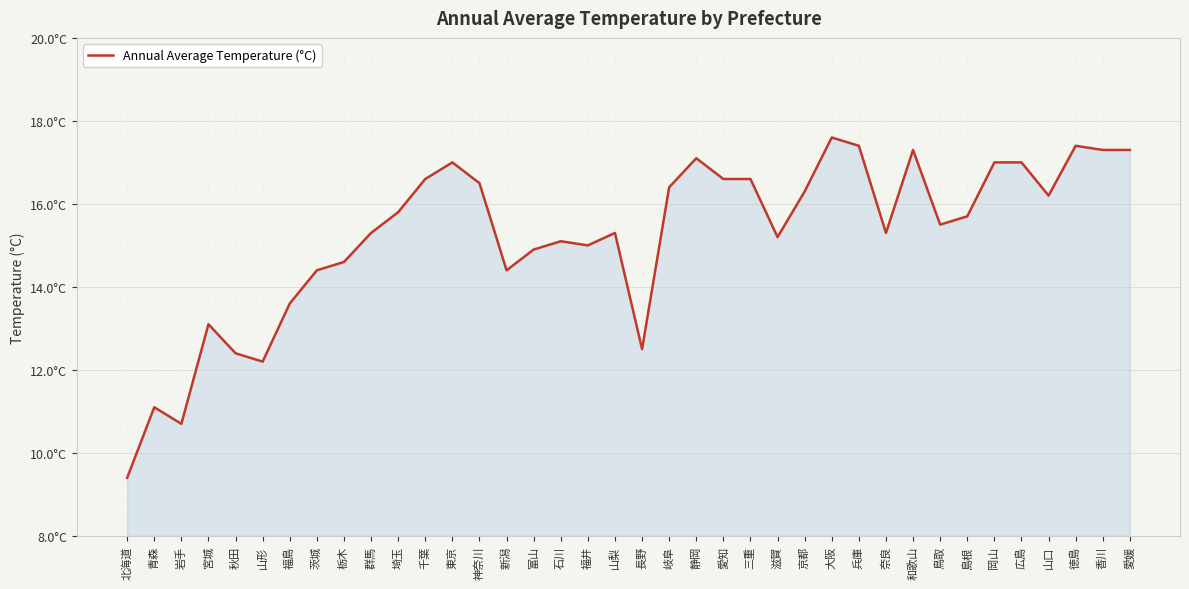

Does the chart have visible grid lines?

Yes